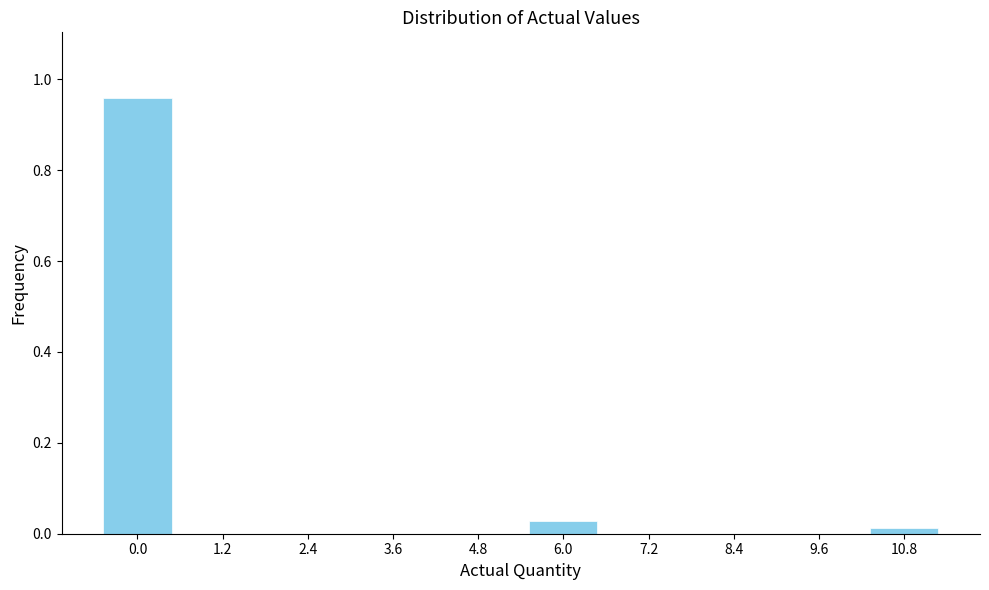

Which has a higher value, 6.0 or 2.4?

6.0